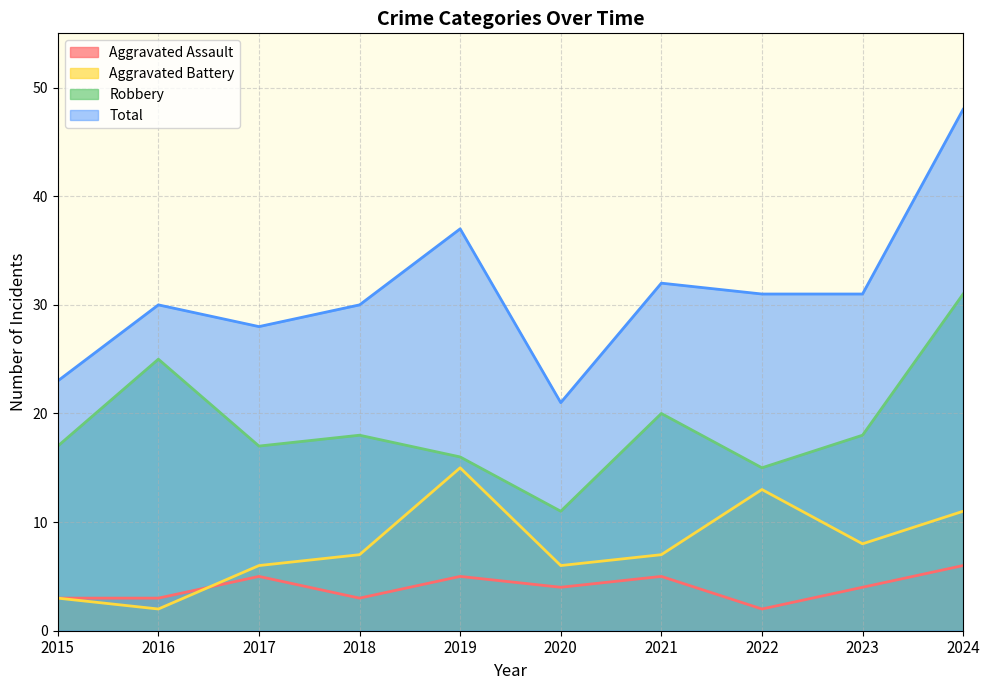

At which label does Aggravated Assault reach its minimum?

2022